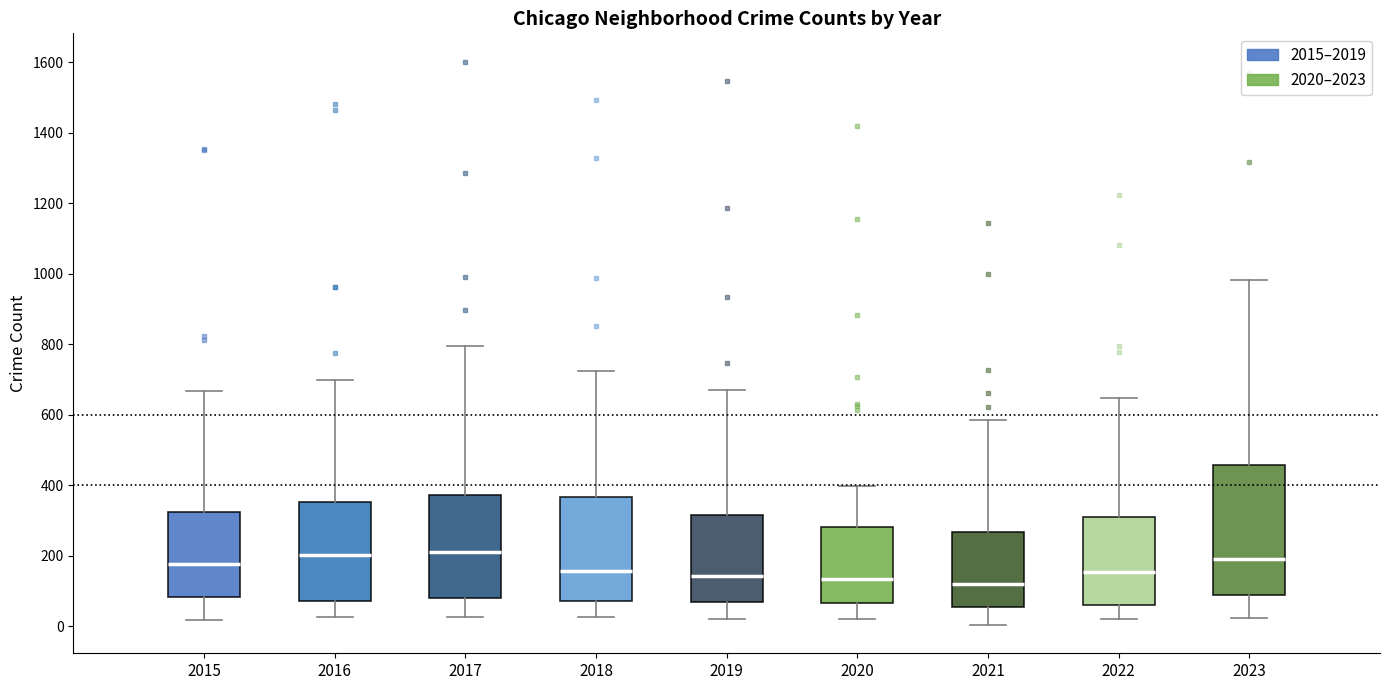

Which box is the tallest, from its lower edge to its upper edge?

2023